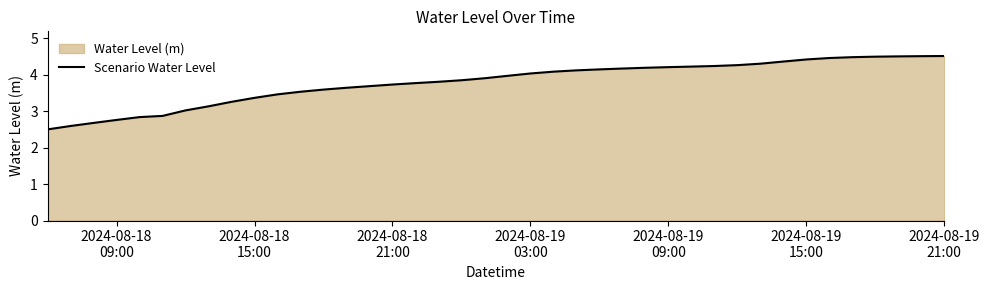

What is the smallest value displayed?

2.5